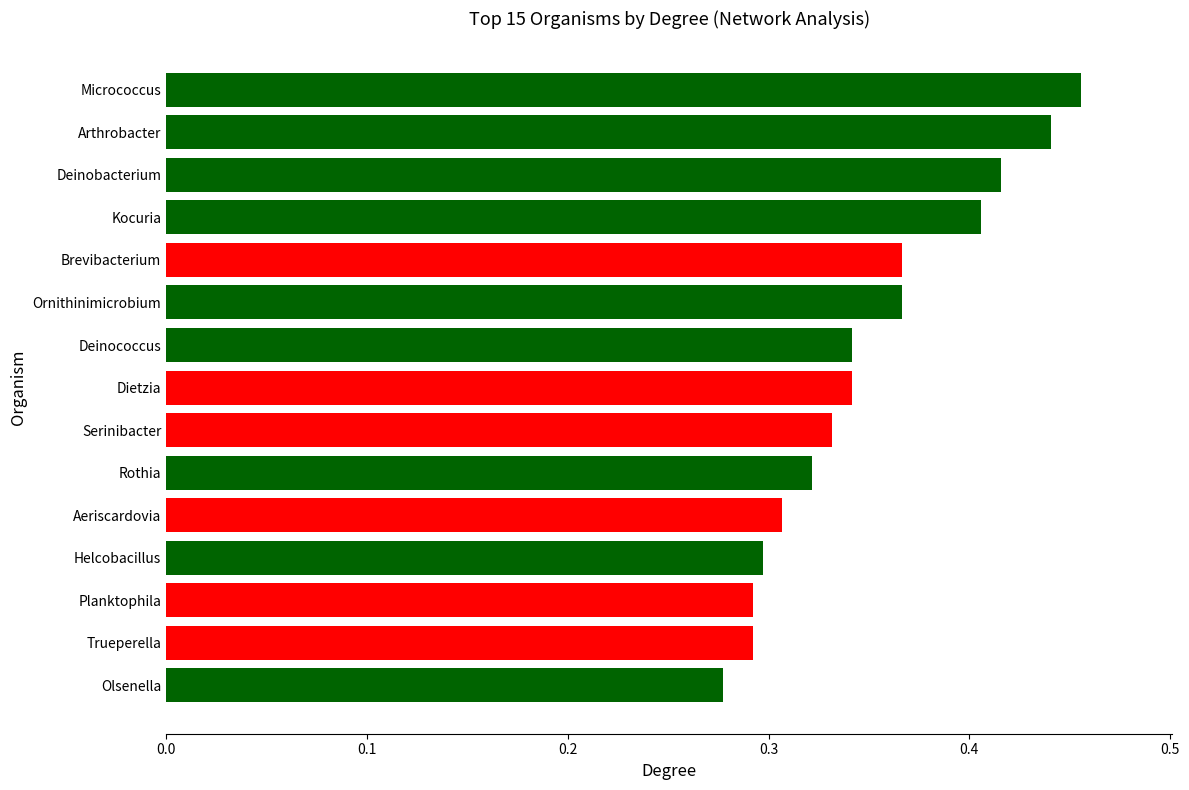

The chart shows a value of 0.3 at Aeriscardovia. True or false?

True